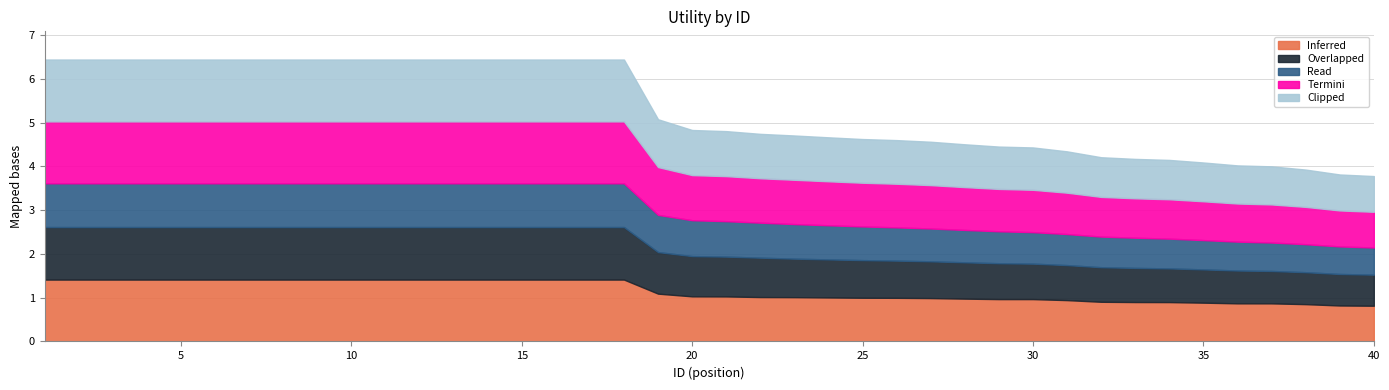

Which category has the highest value across all series?

1